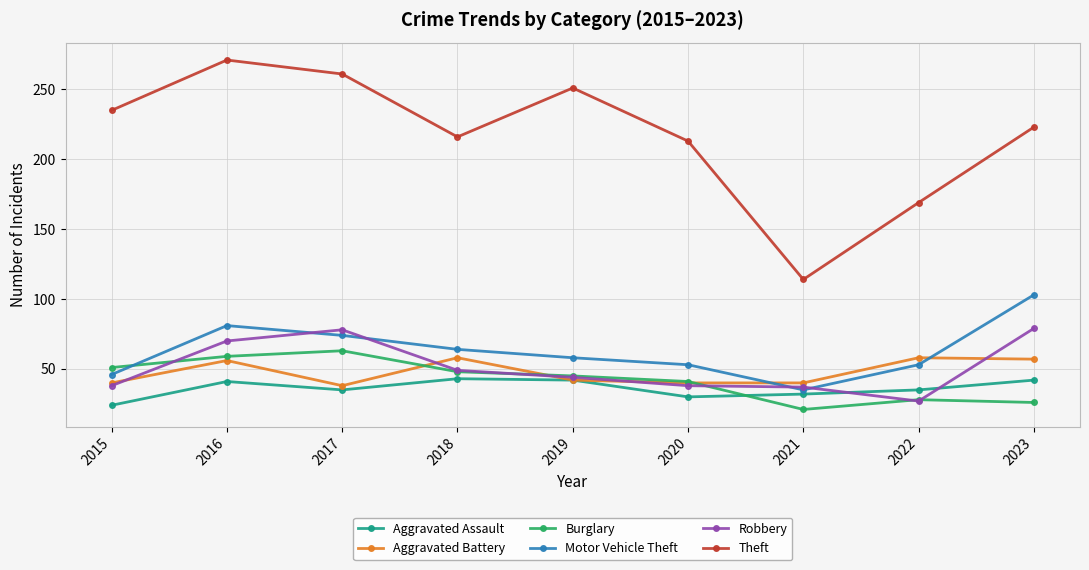

What is the approximate value of Robbery at 2015, to the nearest 10?

40